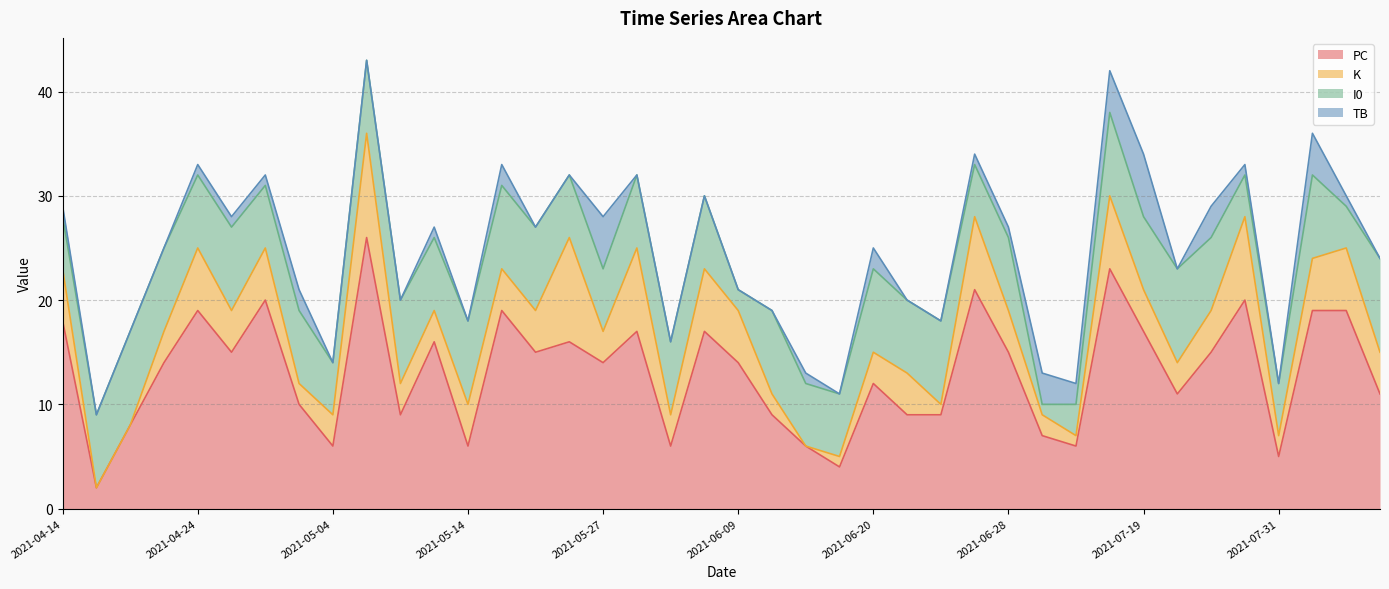

True or false: I0 has more than 2 interior local peaks.

True